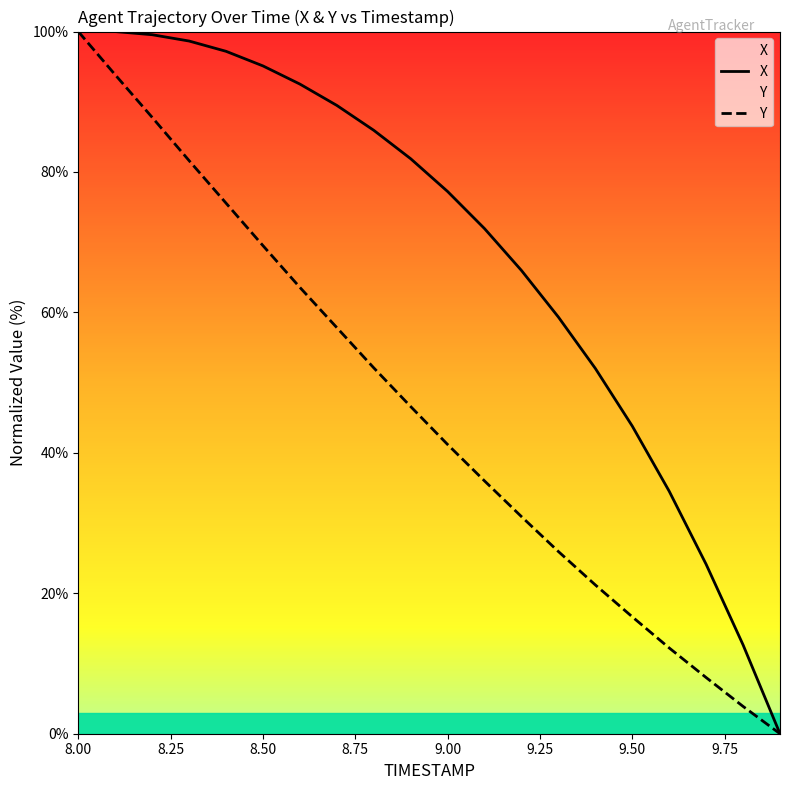

Which series changed the most between 8.00 and 8.50?

Y